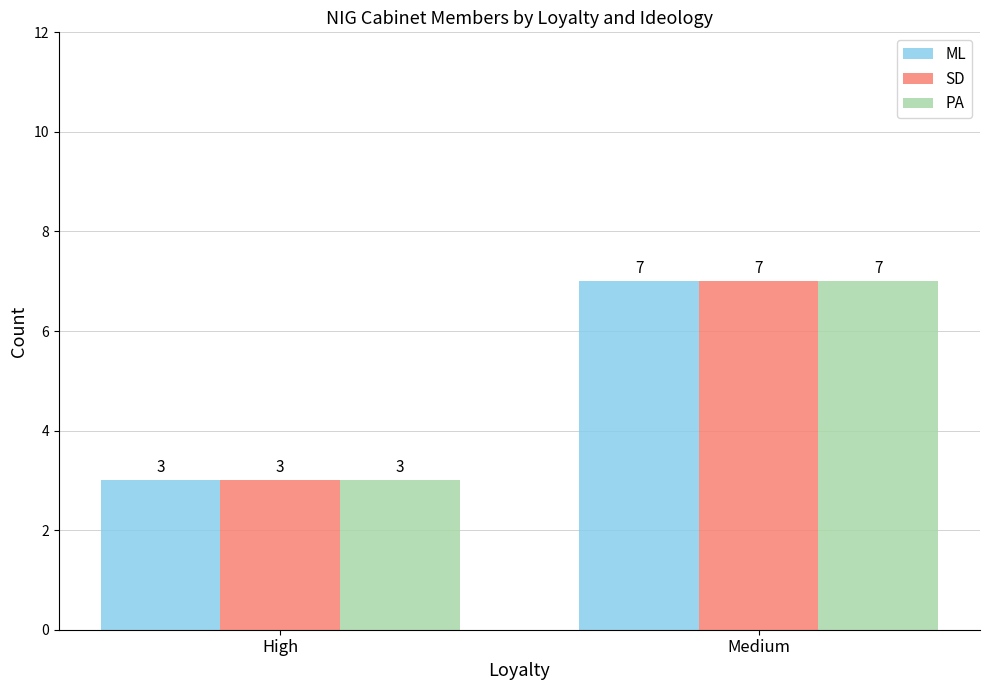

The value of PA at High is 3. True or false?

True